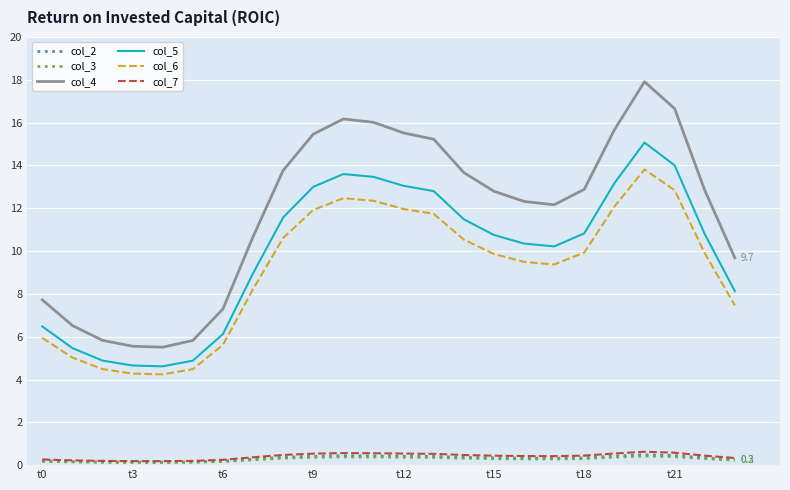

Which series has the largest total across all categories?

col_4